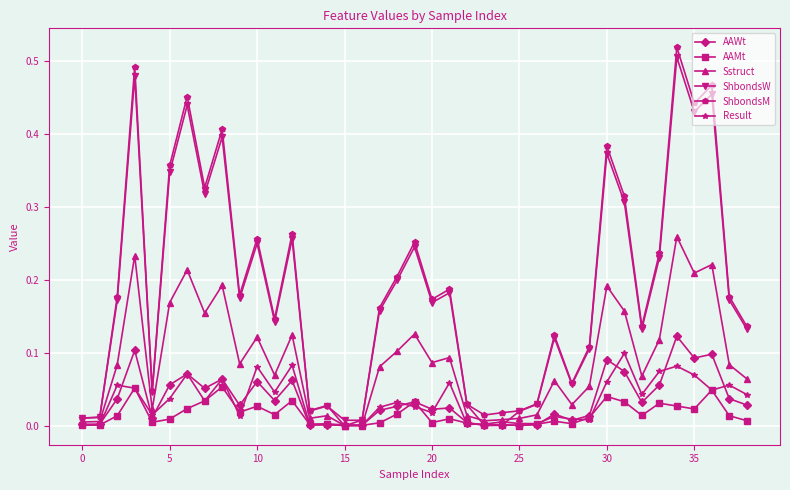

Which series has the widest spread of values?

ShbondsM